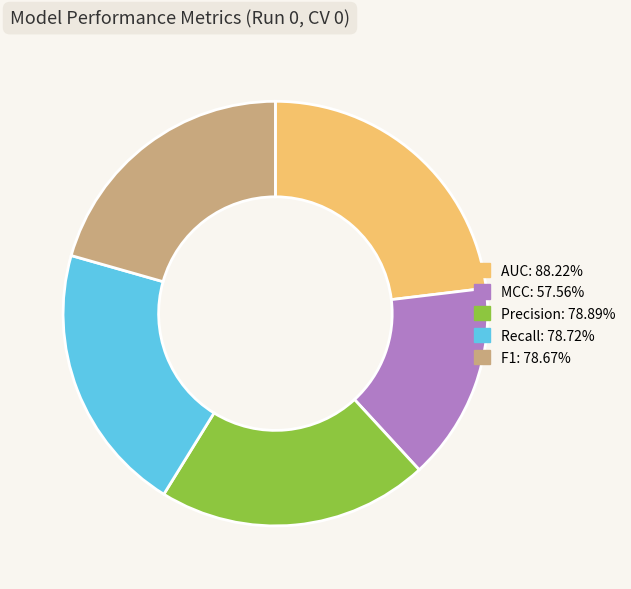

Which category has the smallest portion of the pie?

MCC